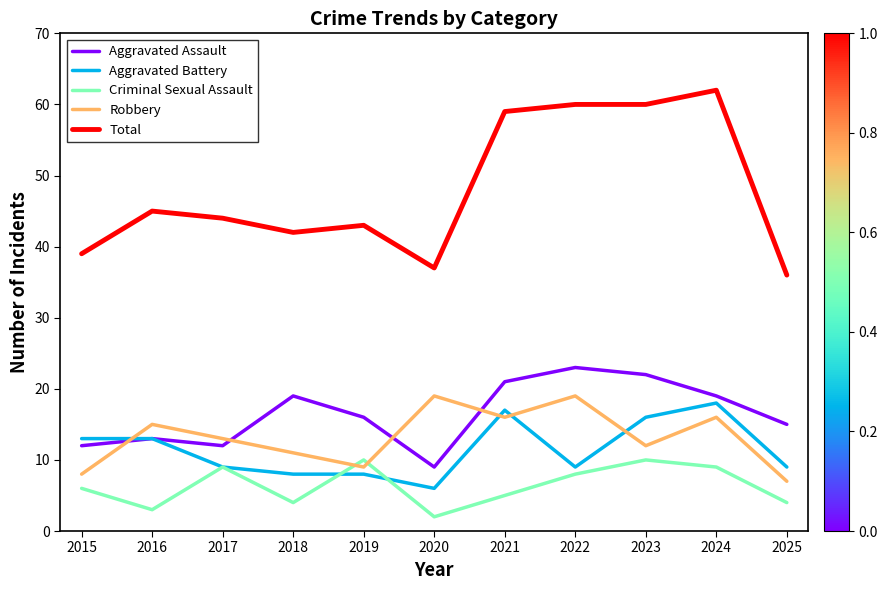

Reading left to right, what are all the values shown in this chart?

Aggravated Assault: 12	13	12	19	16	9	21	23	22	19	15
Aggravated Battery: 13	13	9	8	8	6	17	9	16	18	9
Criminal Sexual Assault: 6	3	9	4	10	2	5	8	10	9	4
Robbery: 8	15	13	11	9	19	16	19	12	16	7
Total: 39	45	44	42	43	37	59	60	60	62	36